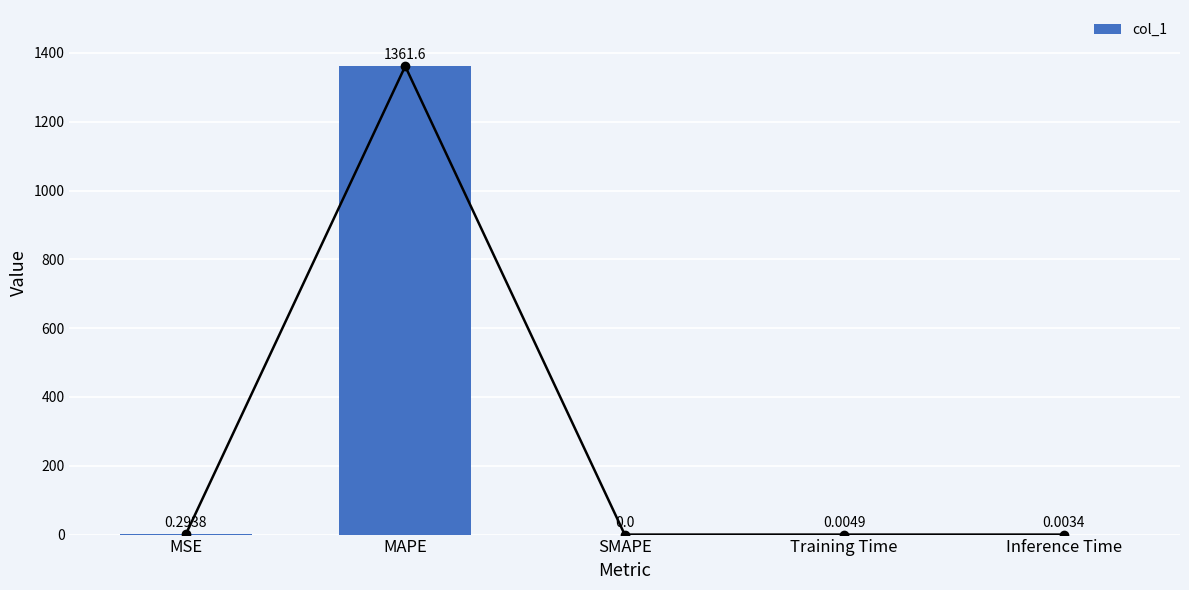

List the labels in order of value, largest first.

MAPE, MSE, Training Time, Inference Time, SMAPE